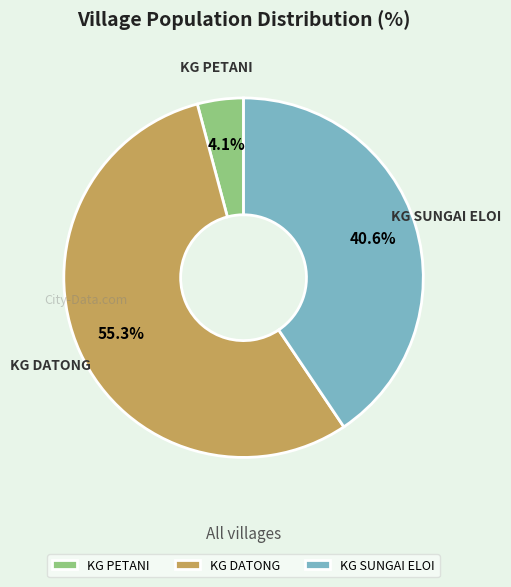

To the nearest percent, what is the average slice percentage?

33%